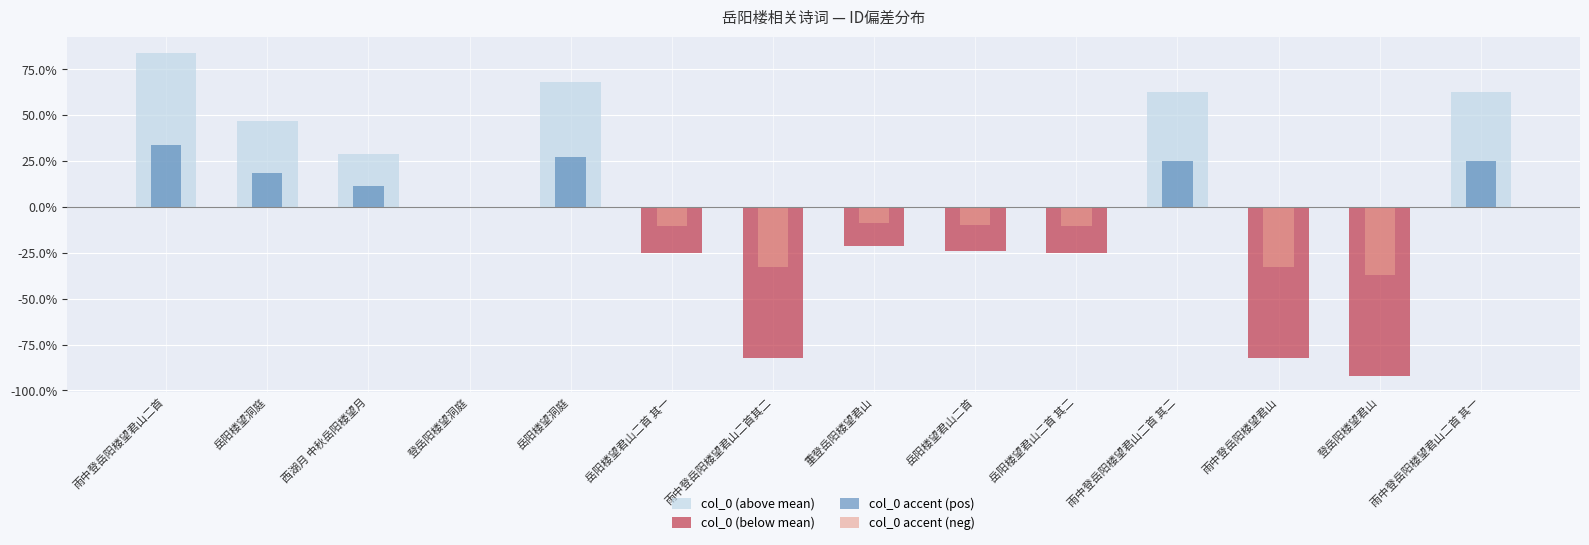

How many bars are there in each group?

4